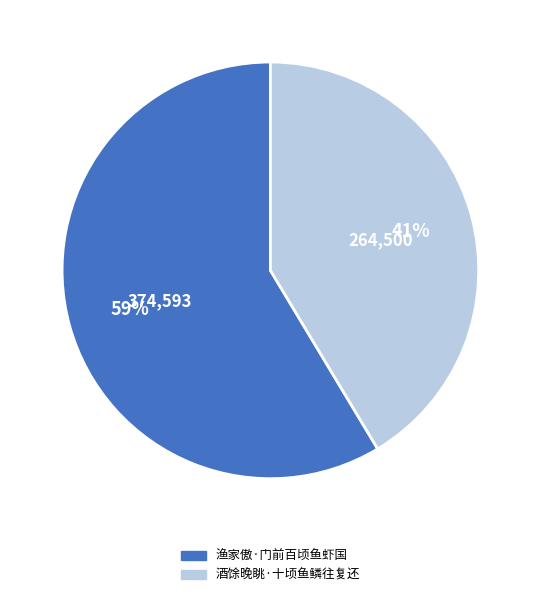

Do 酒馀晚眺·十顷鱼鳞往复还 and 渔家傲·门前百顷鱼虾国 together represent more than half of the pie?

Yes